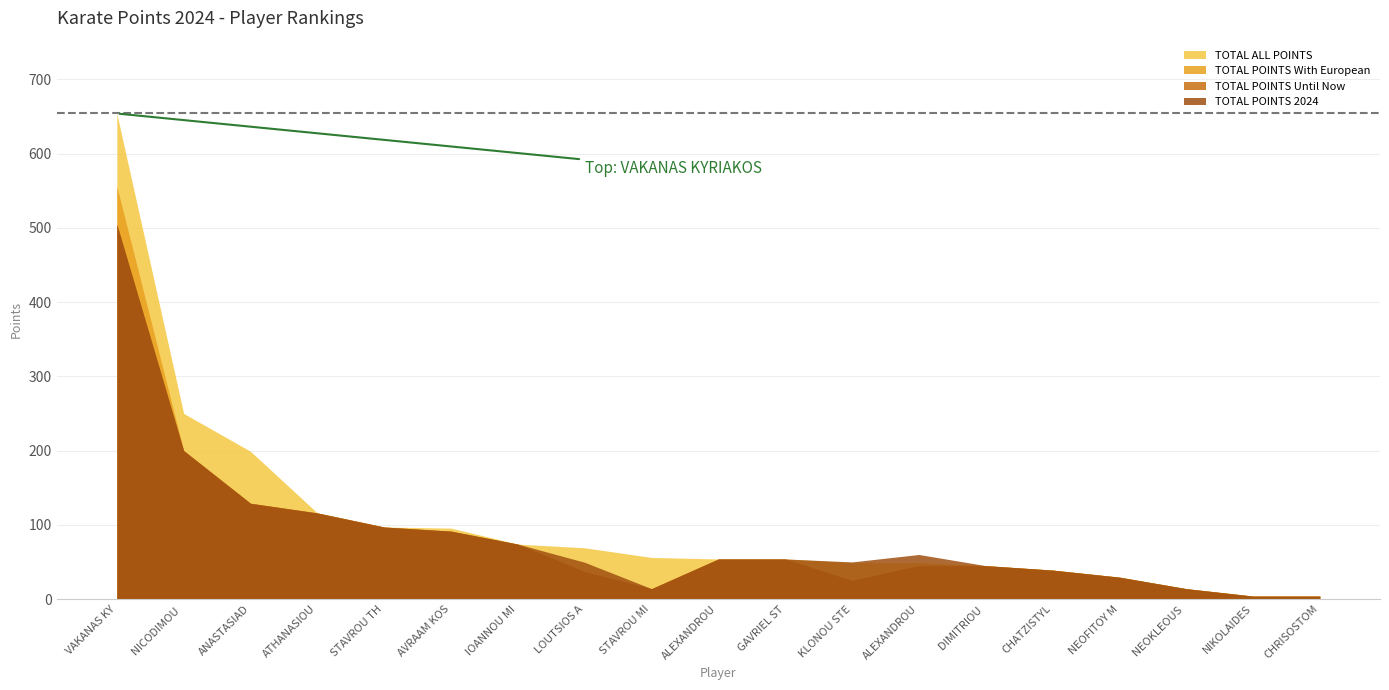

True or false: TOTAL ALL POINTS and TOTAL POINTS With European cross at least once.

False